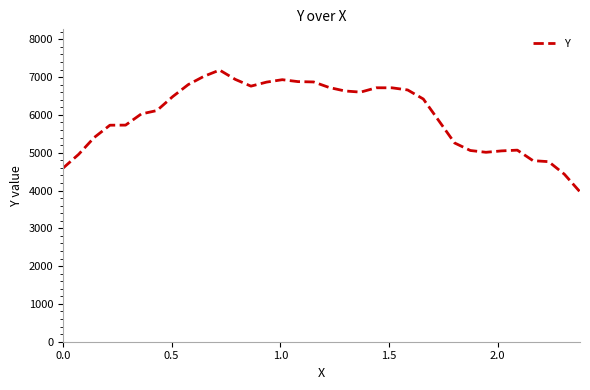

What is the greatest value displayed?

7185.5